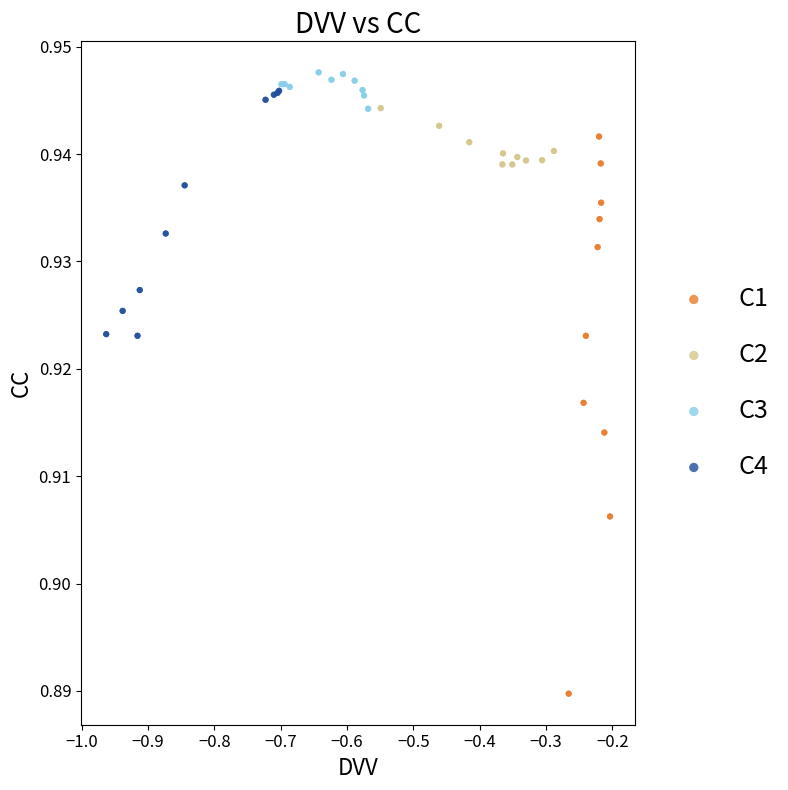

Which series has the widest spread of Y values?

C1